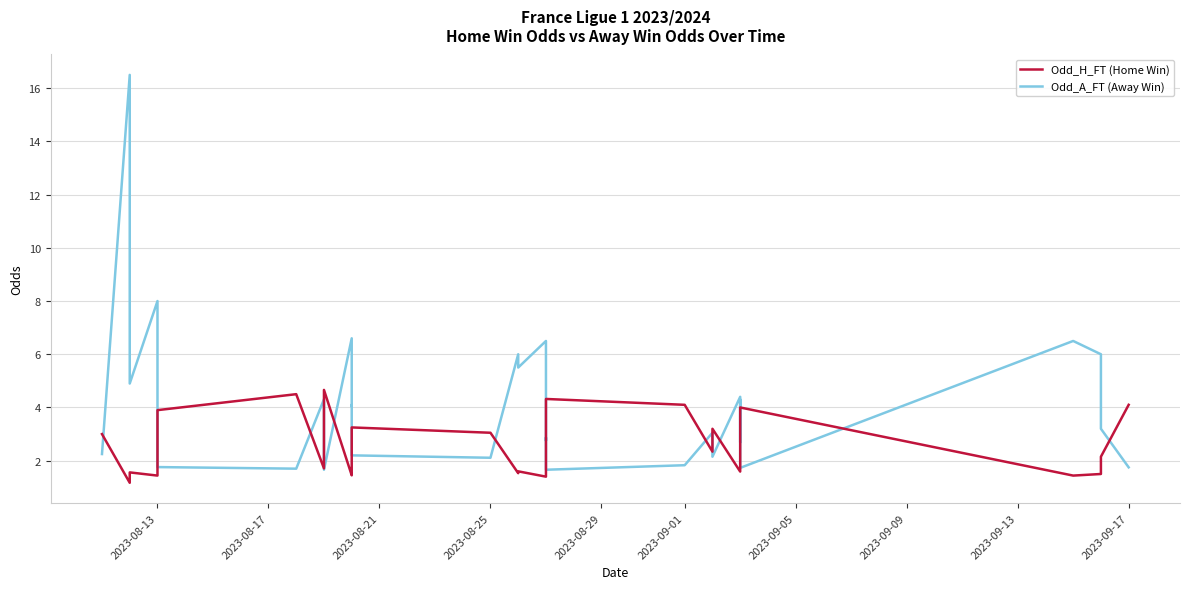

What are all the series names shown in the legend?

Odd_H_FT (Home Win), Odd_A_FT (Away Win)